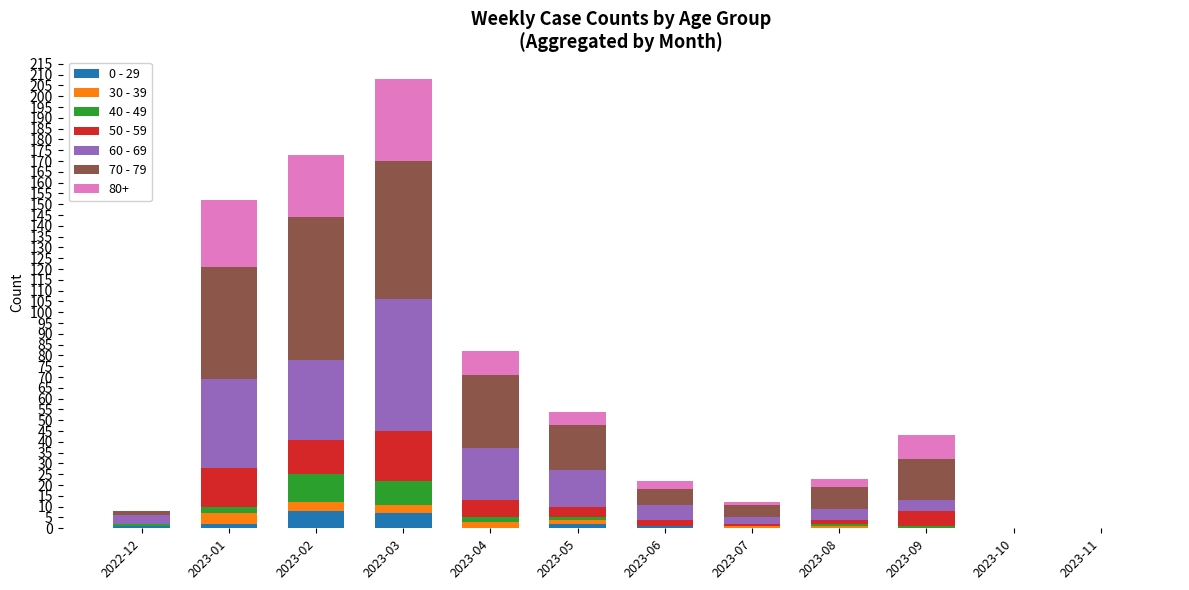

At which category is the sum across all series the highest?

2023-03